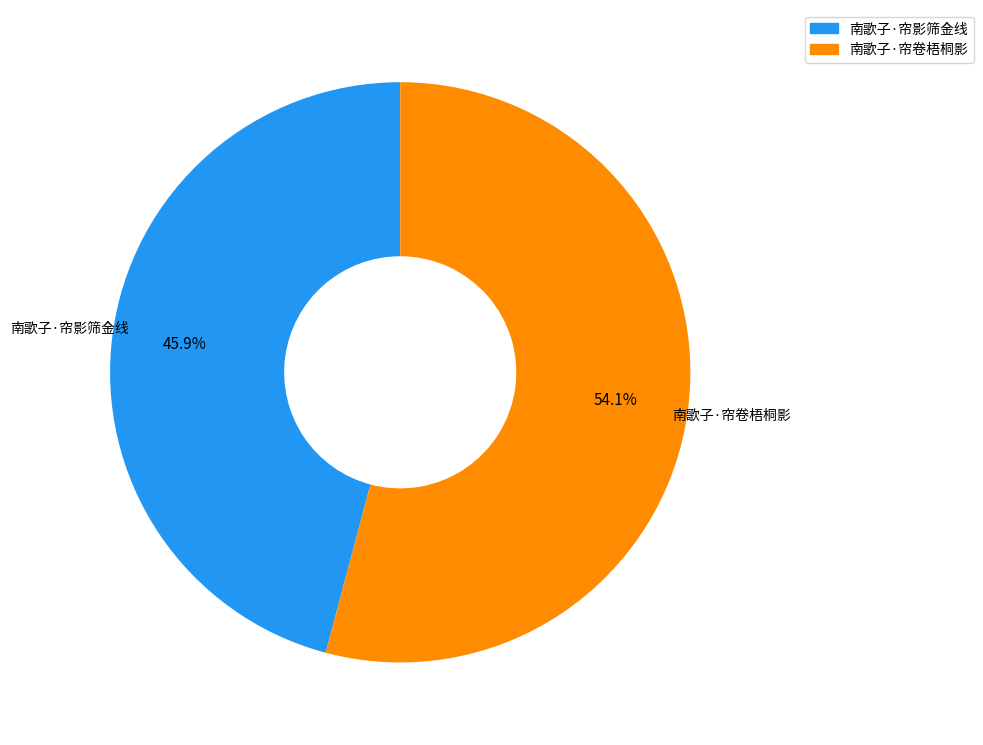

How many slices are in this pie chart?

2